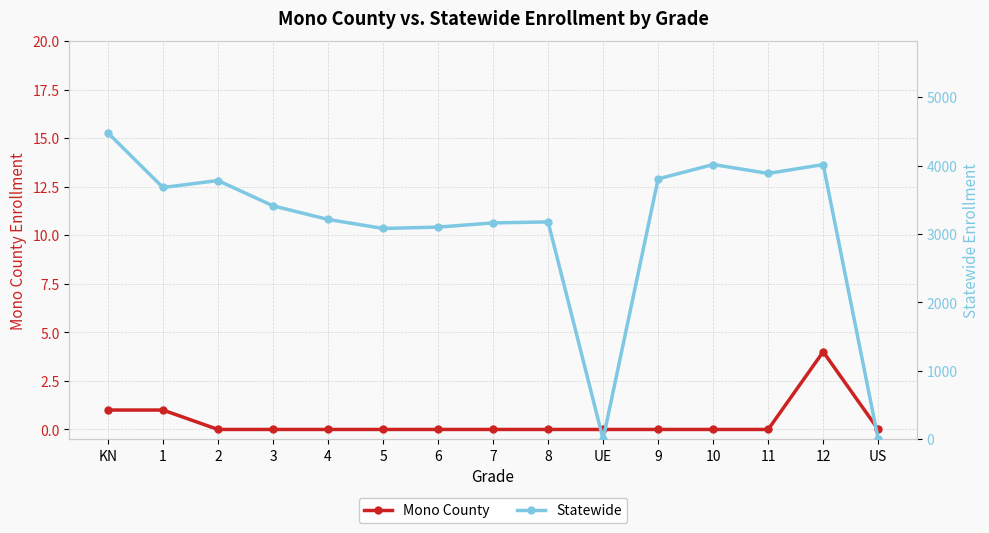

Count the Mono County values in the range 0 to 1.

14